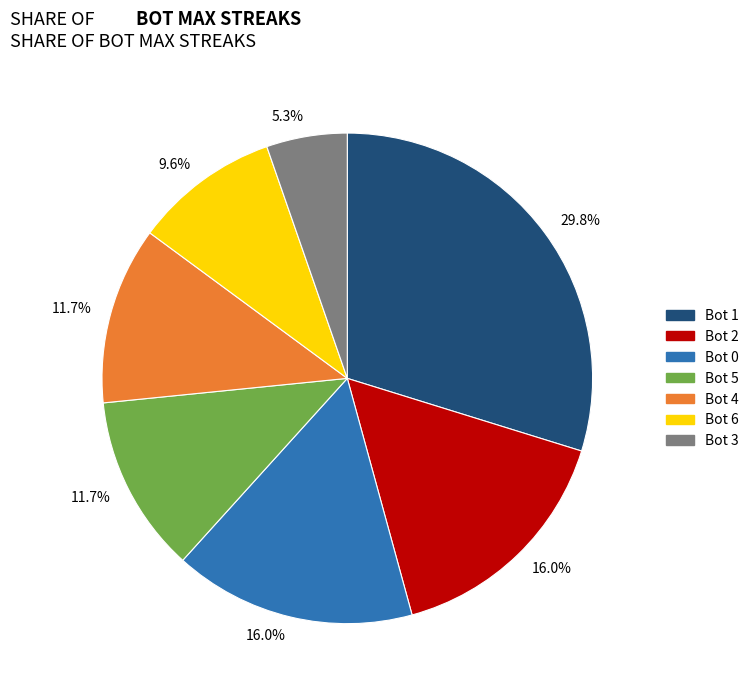

How many segments does this pie chart have?

7